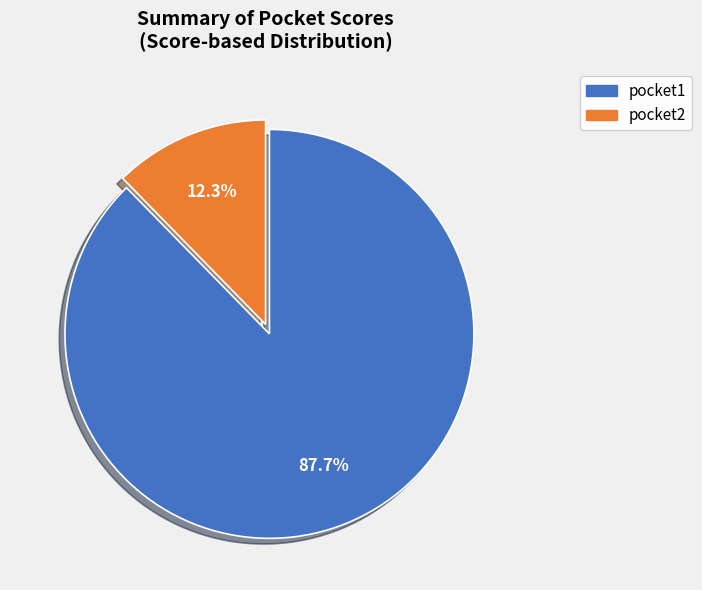

Count the number of slices in the pie.

2